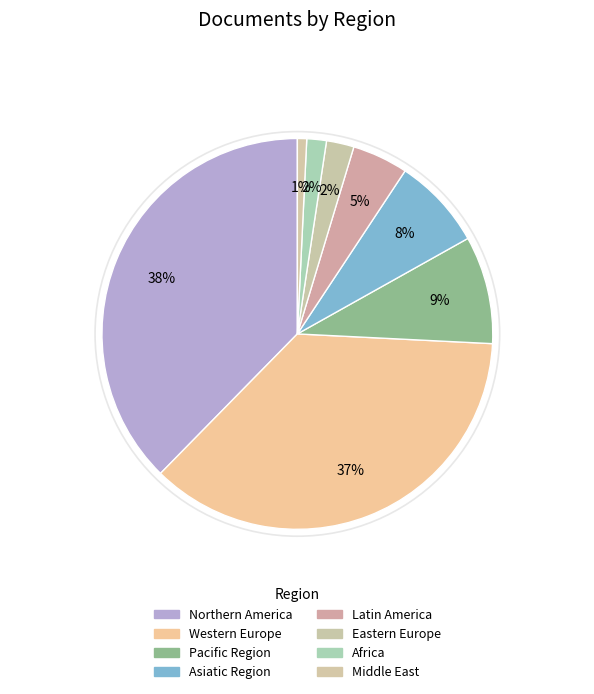

Count the number of slices in the pie.

8